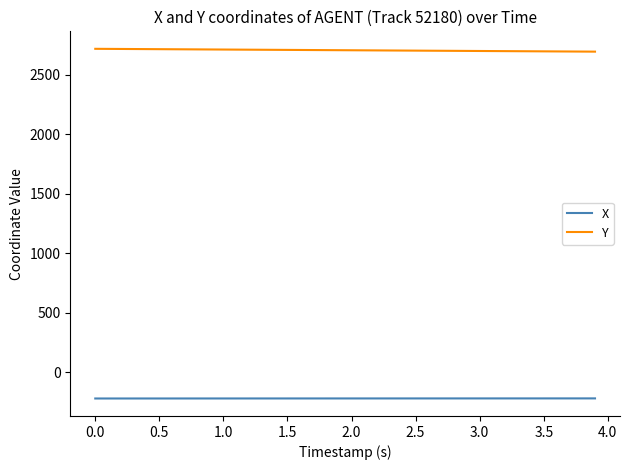

True or false: X and Y intersect in this chart.

False